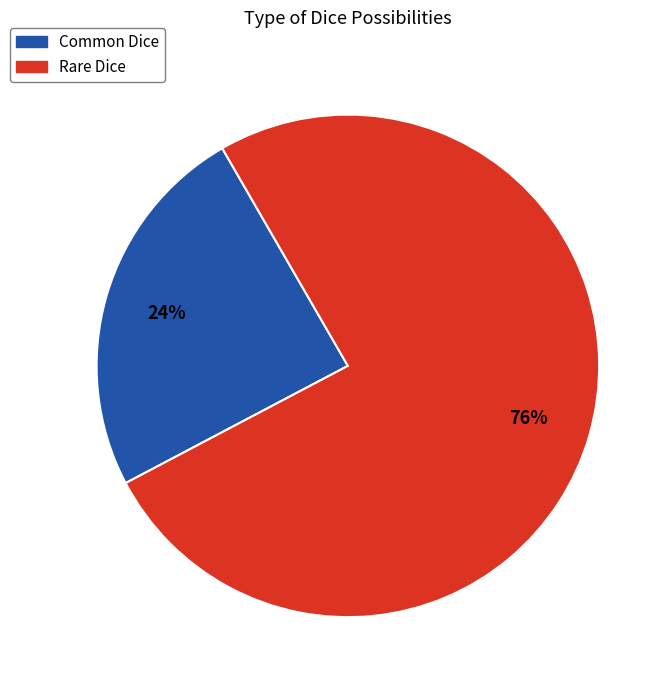

Which slice is the smallest?

Common Dice